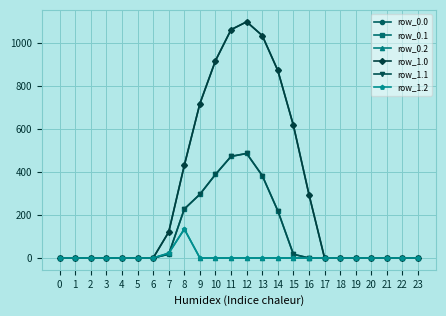

Does the chart have visible grid lines?

Yes